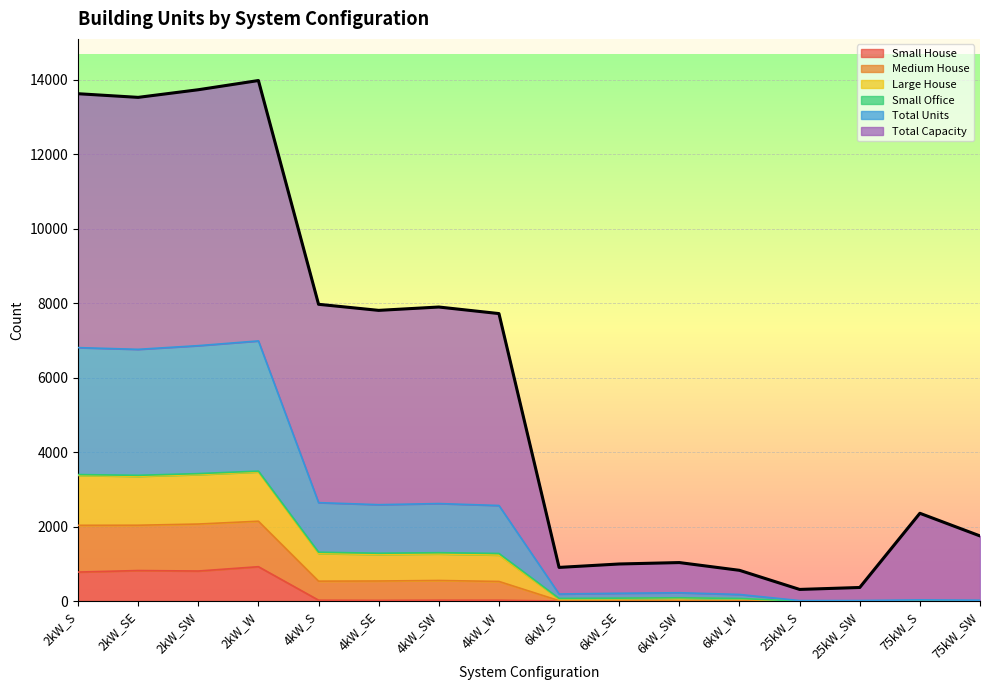

What is the highest value of the Small House series?

922